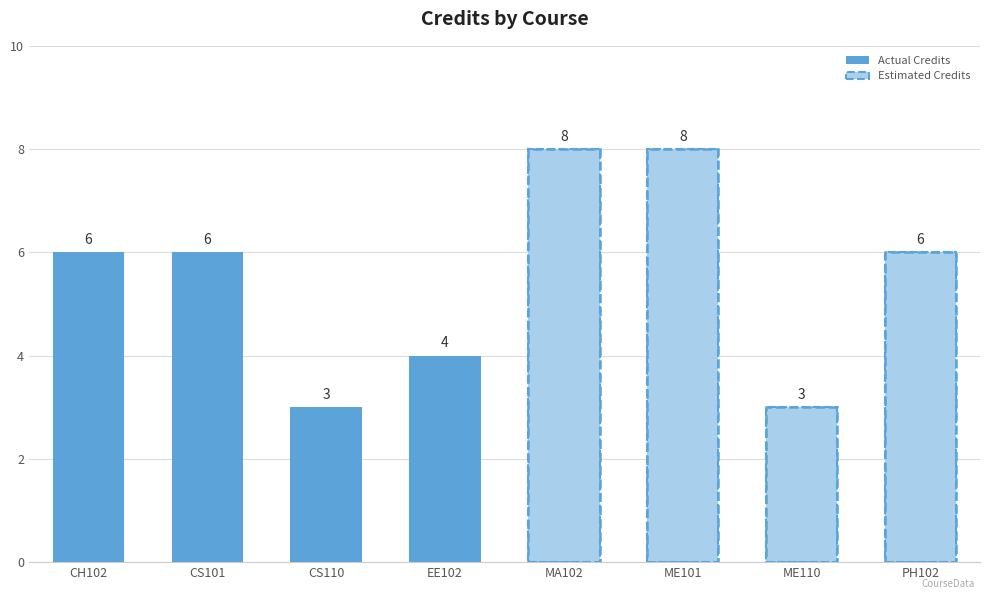

What is the value of the Estimated Credits bar at the 3rd from the left?

3